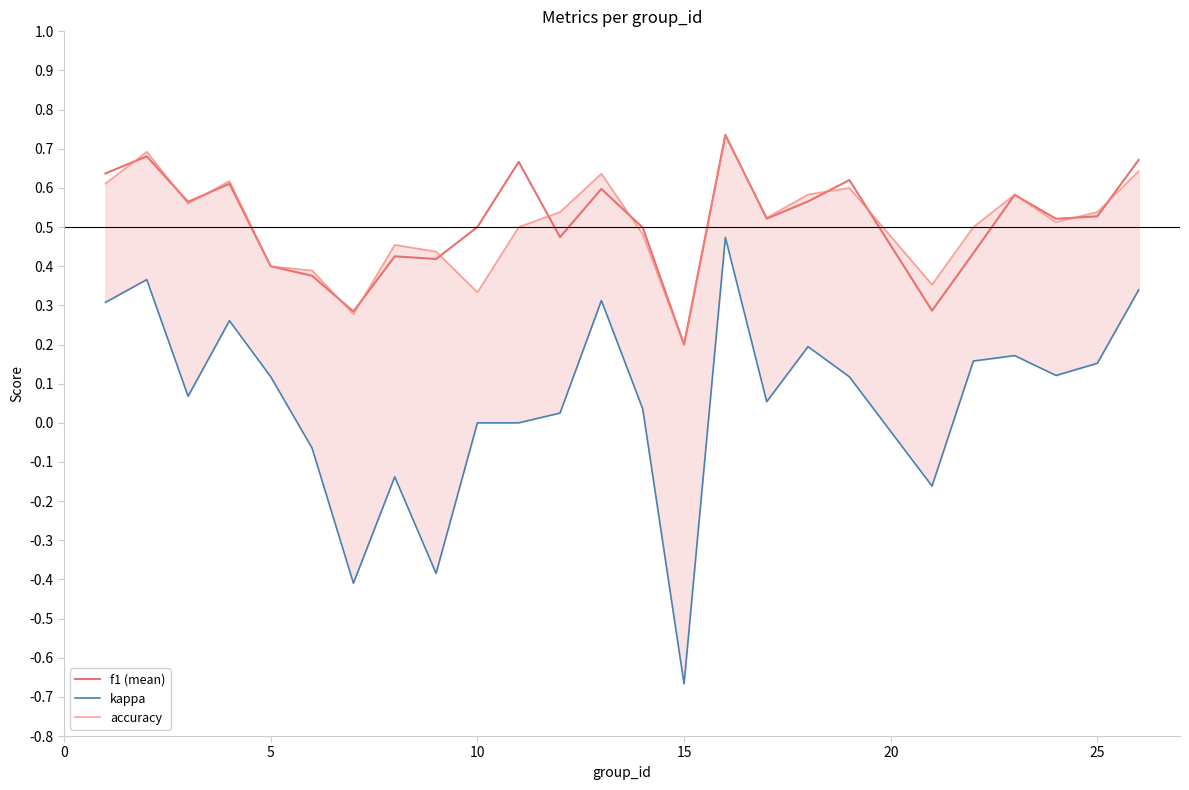

True or false: f1 (mean) and kappa cross at least once.

False